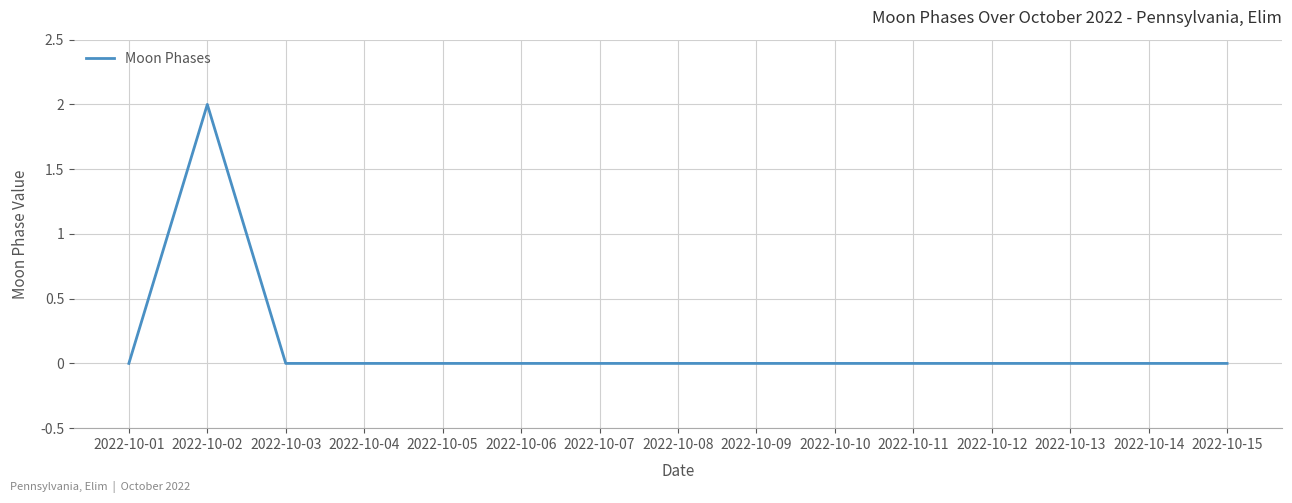

Which category has the highest value across all series?

2022-10-02